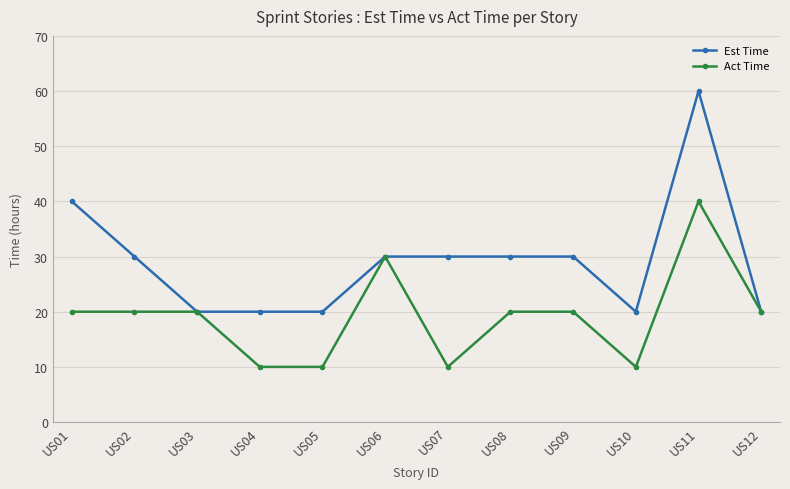

Read the Est Time value at US03.

20